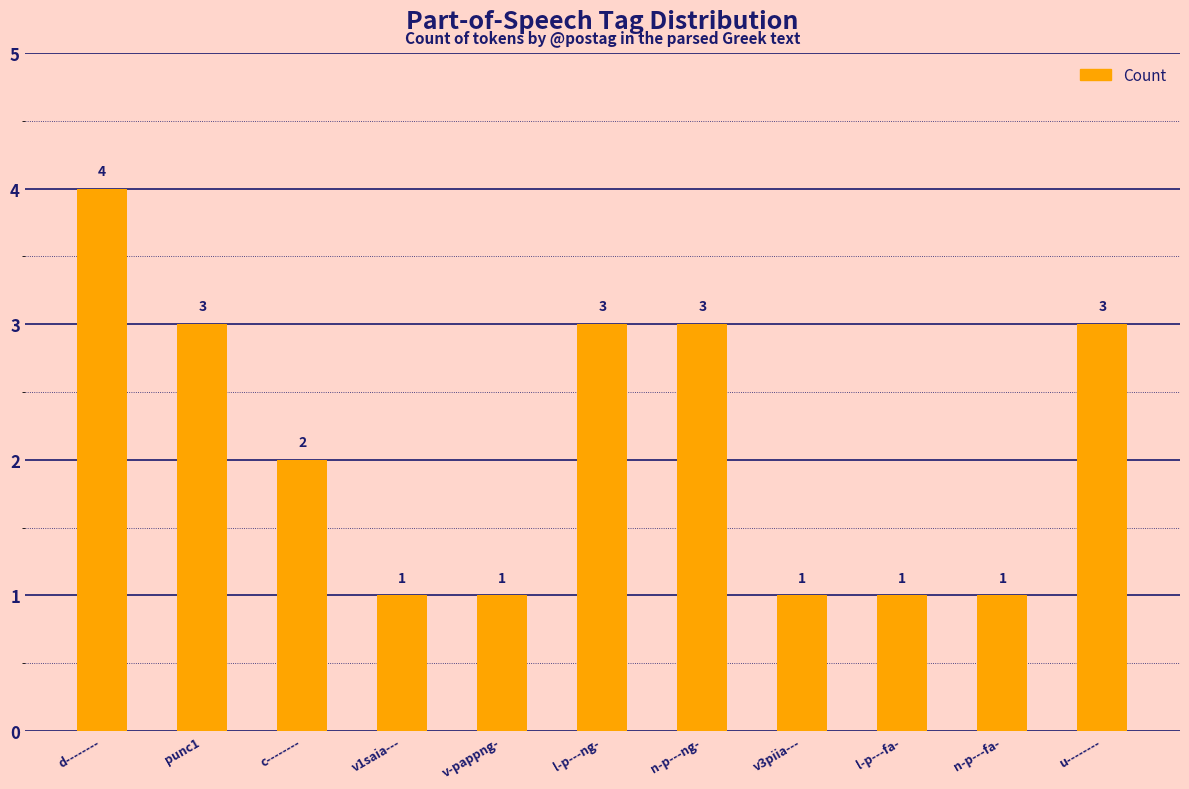

Where is the data nearest to the value 2?

c--------